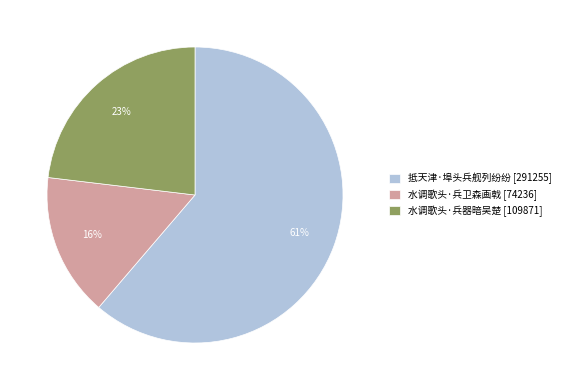

Combined, do 水调歌头·兵器暗吴楚 [109871] and 水调歌头·兵卫森画戟 [74236] account for over 50%?

No